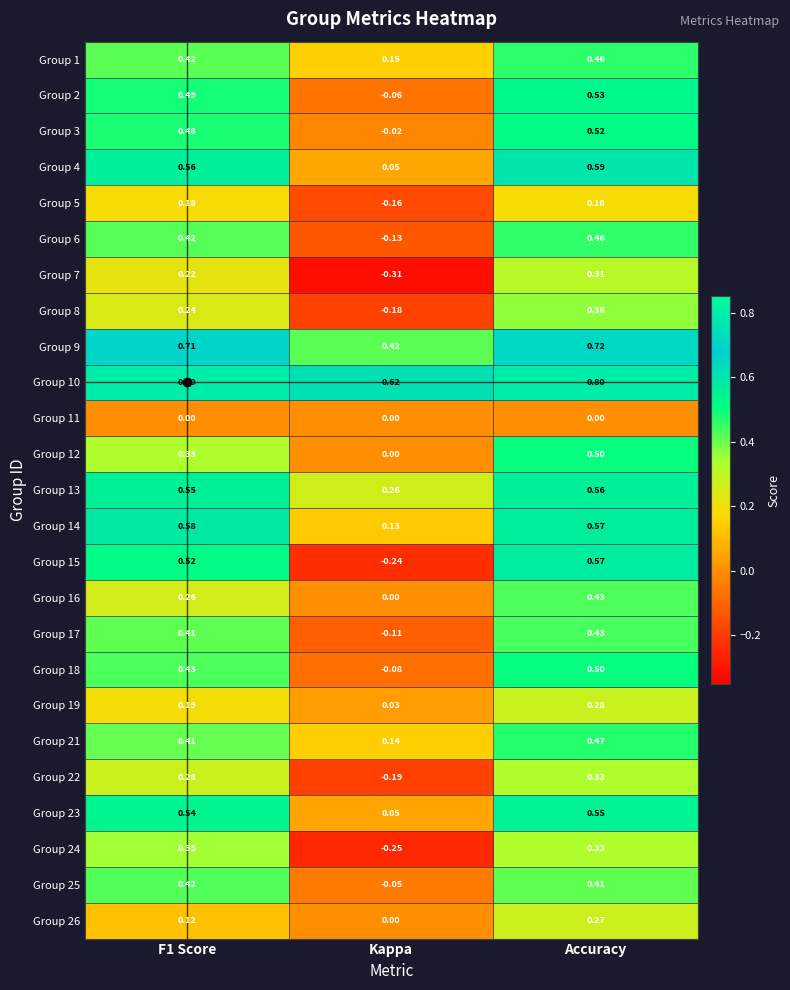

How many data points in Group 16 are above 0?

2